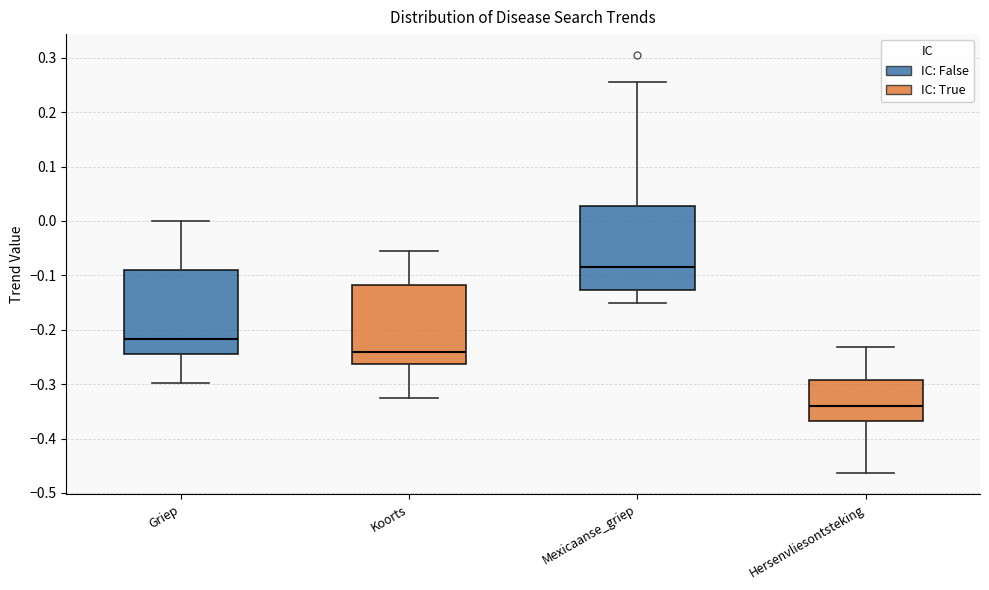

Reading left to right, transcribe this box plot: for each box, give where its median line is, the range the box spans, and where its two whiskers end, as read against the y-axis. The values are not printed on the chart, so give them approximately, as read against the axis.

Griep: median -0.22, box -0.24 to -0.09, whiskers -0.30 to 0.00
Koorts: median -0.24, box -0.26 to -0.12, whiskers -0.33 to -0.05
Mexicaanse_griep: median -0.09, box -0.13 to 0.03, whiskers -0.15 to 0.26
Hersenvliesontsteking: median -0.34, box -0.37 to -0.29, whiskers -0.46 to -0.23